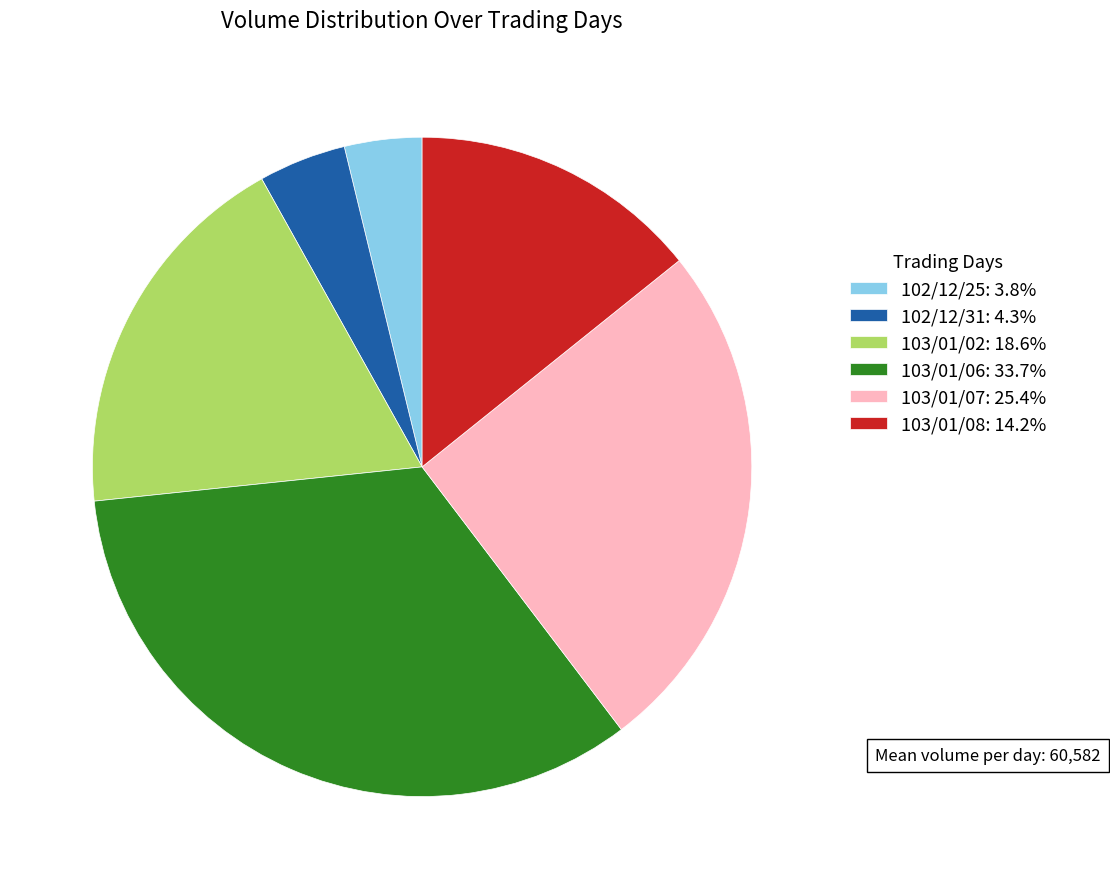

Do 103/01/07: 25.4% and 103/01/08: 14.2% together represent more than half of the pie?

No